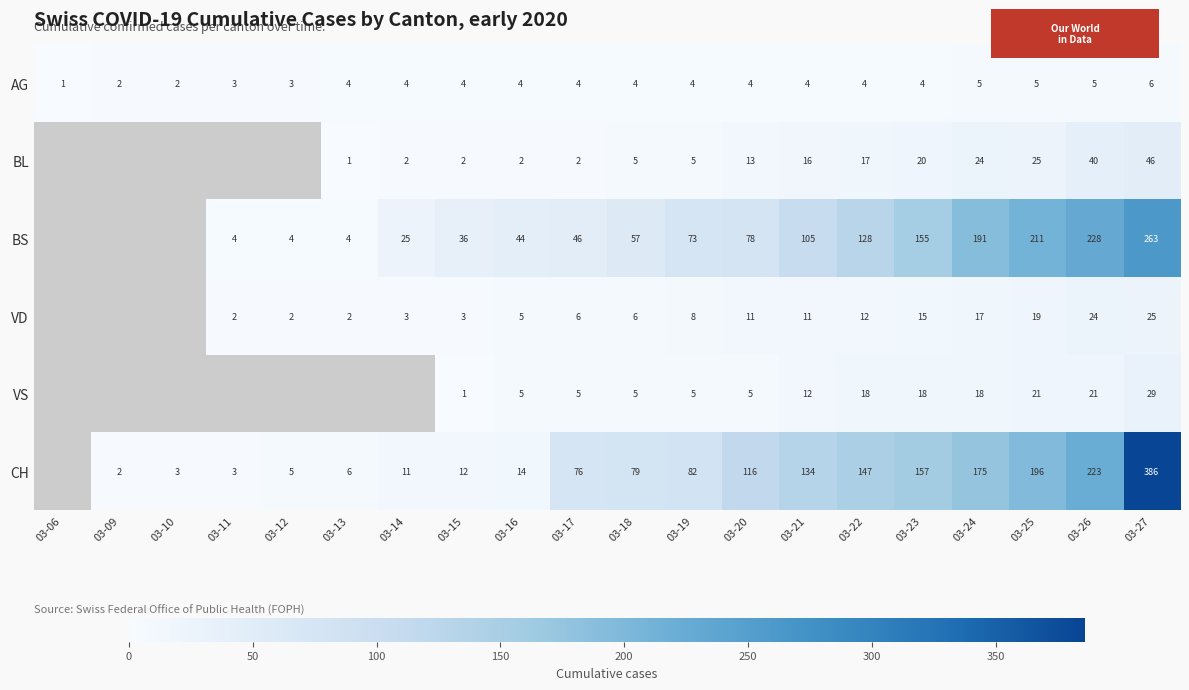

Which has a higher value, 03-11 or 03-14?

03-14